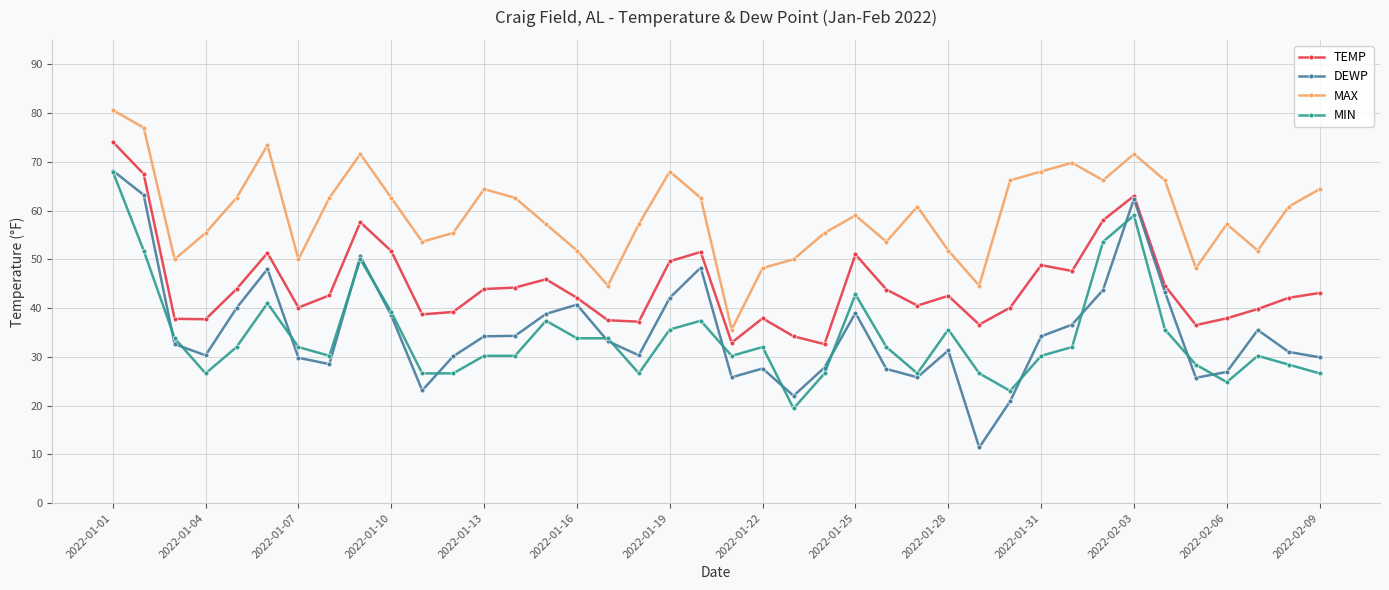

True or false: TEMP has more than 2 interior local peaks.

True